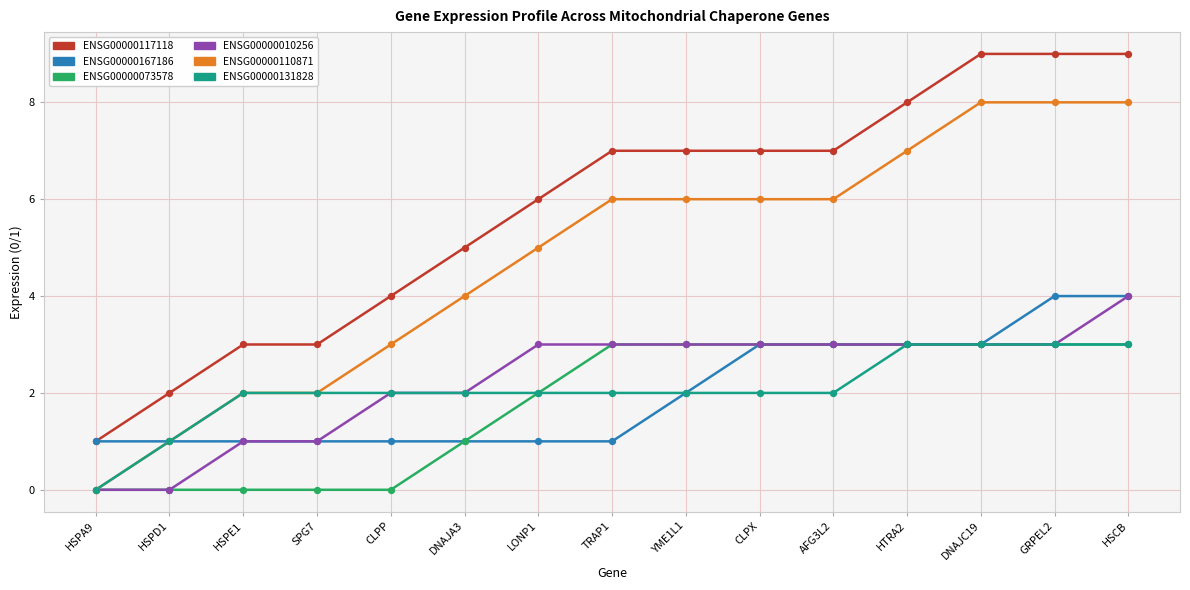

What is the spread (max minus min) of values at DNAJC19?

6